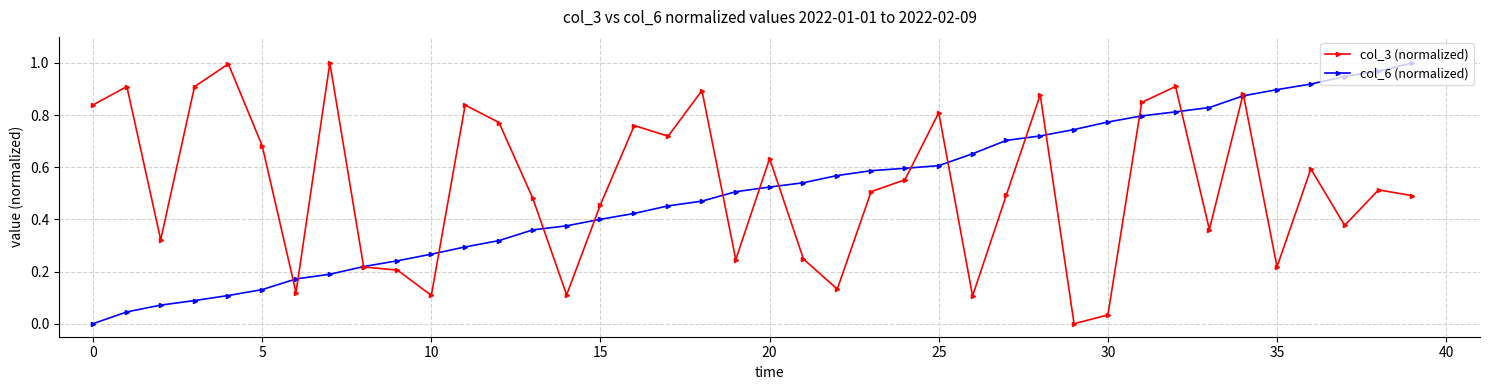

How many series are shown in this chart?

2